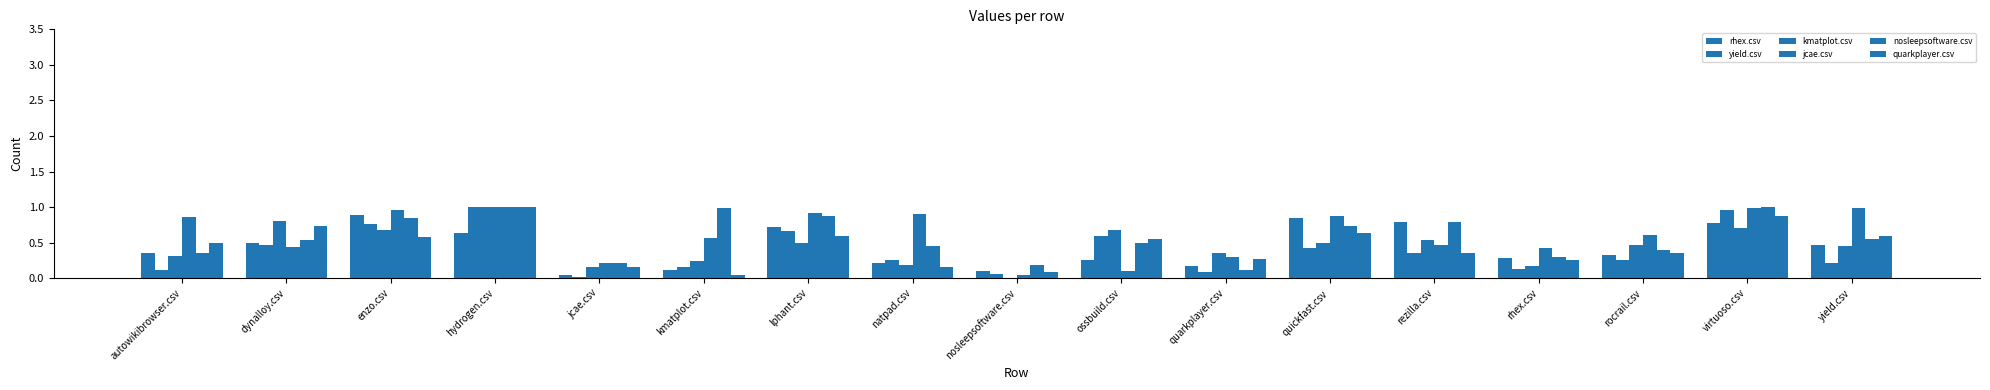

Reading right to left, list all the values displayed in this chart.

rhex.csv: 0.5	0.8	0.3	0.3	0.8	0.8	0.2	0.2	0.1	0.2	0.7	0.1	0.0	0.6	0.9	0.5	0.3
yield.csv: 0.2	1.0	0.3	0.1	0.3	0.4	0.1	0.6	0.1	0.2	0.7	0.1	0.0	1.0	0.8	0.5	0.1
kmatplot.csv: 0.5	0.7	0.5	0.2	0.5	0.5	0.3	0.7	0.0	0.2	0.5	0.2	0.1	1.0	0.7	0.8	0.3
jcae.csv: 1.0	1.0	0.6	0.4	0.5	0.9	0.3	0.1	0.0	0.9	0.9	0.6	0.2	1.0	1.0	0.4	0.9
nosleepsoftware.csv: 0.6	1.0	0.4	0.3	0.8	0.7	0.1	0.5	0.2	0.5	0.9	1.0	0.2	1.0	0.8	0.5	0.4
quarkplayer.csv: 0.6	0.9	0.3	0.2	0.4	0.6	0.3	0.6	0.1	0.2	0.6	0.0	0.2	1.0	0.6	0.7	0.5